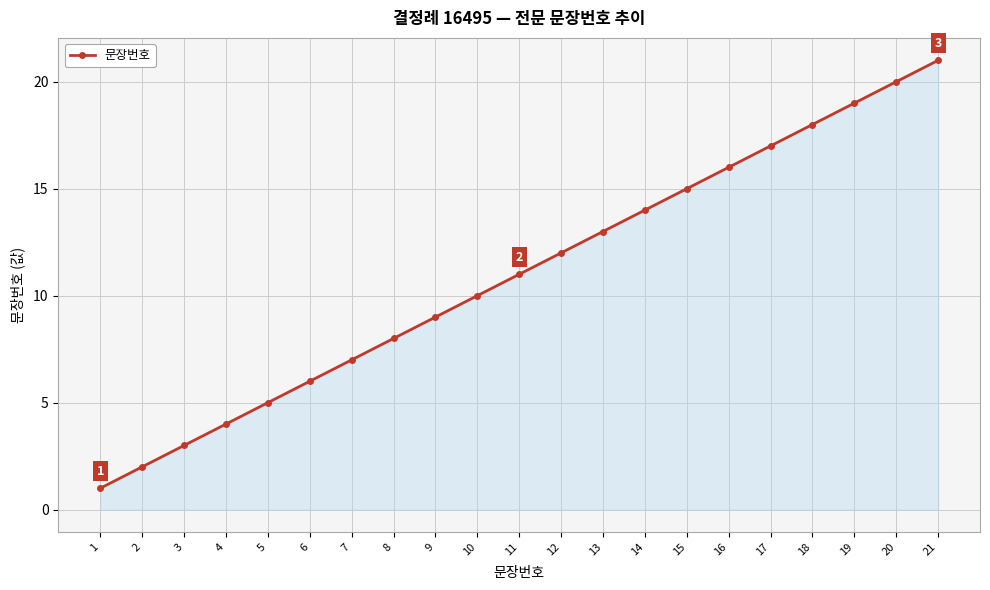

Between 6 and 1, which is larger?

6